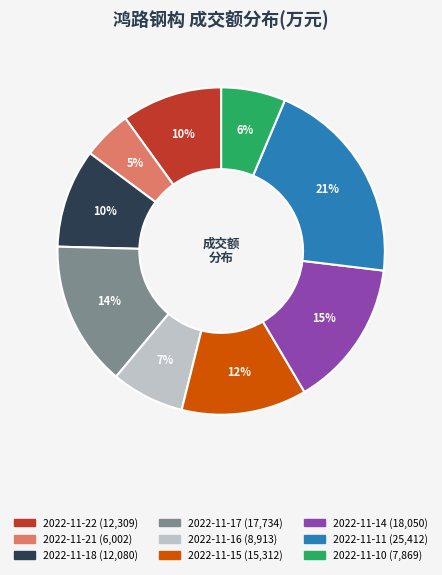

To the nearest percent, what is the combined percentage of 2022-11-11 and 2022-11-16?

28%